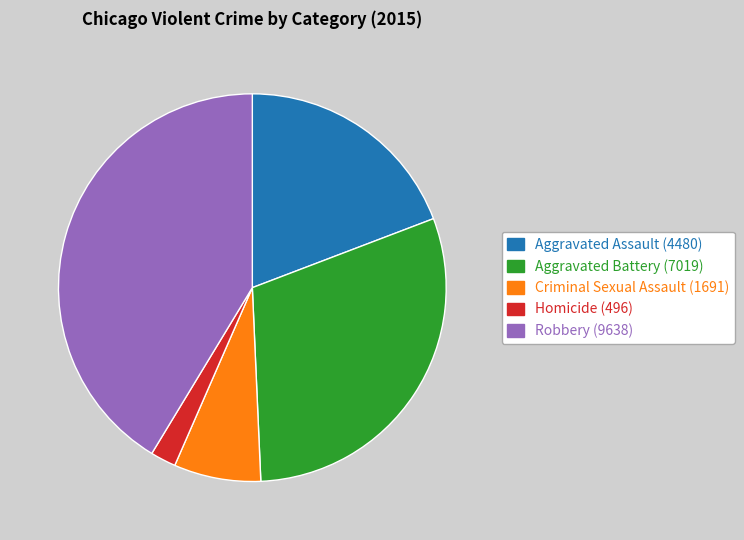

Rank the categories by value from lowest to highest.

Homicide, Criminal Sexual Assault, Aggravated Assault, Aggravated Battery, Robbery